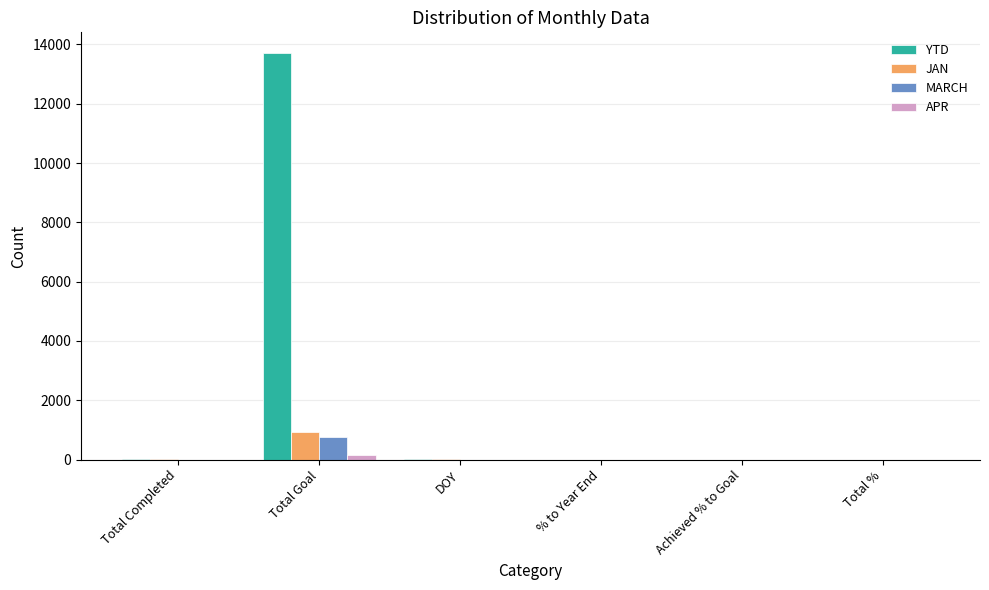

What is the average value of the JAN series?

160